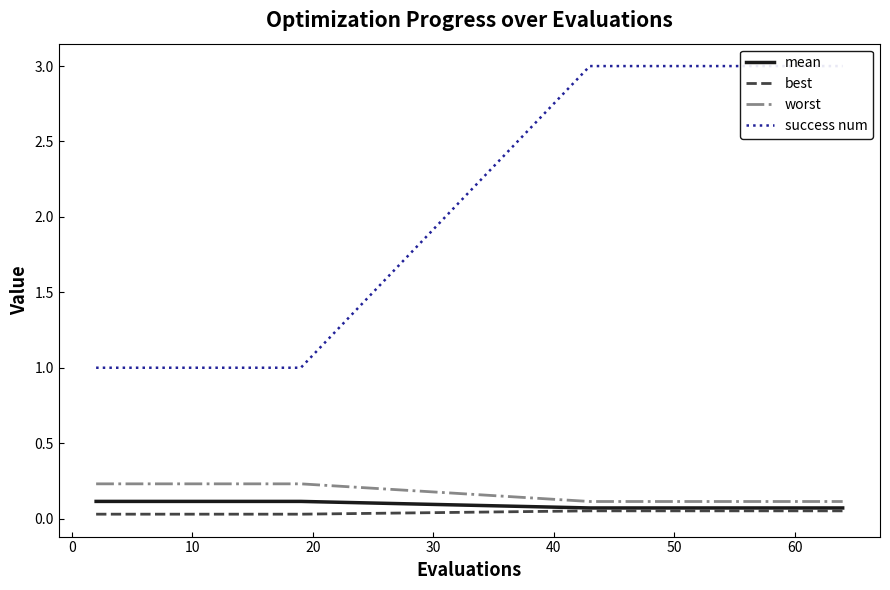

How many mean values are between 0 and 1?

20